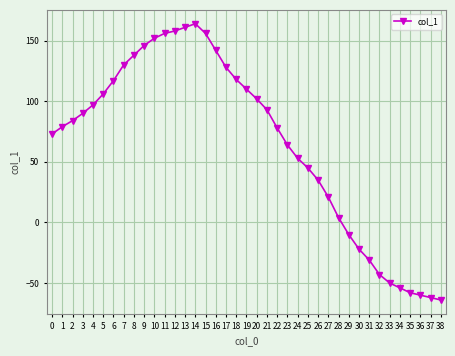

What is the change in value from 9 to 33?

-196